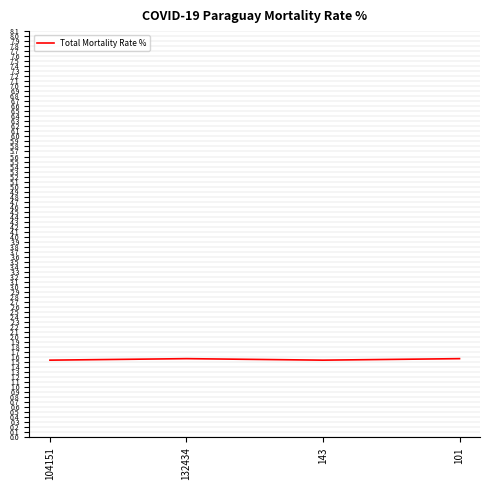

True or false: the data has more than 1 interior local peaks.

False